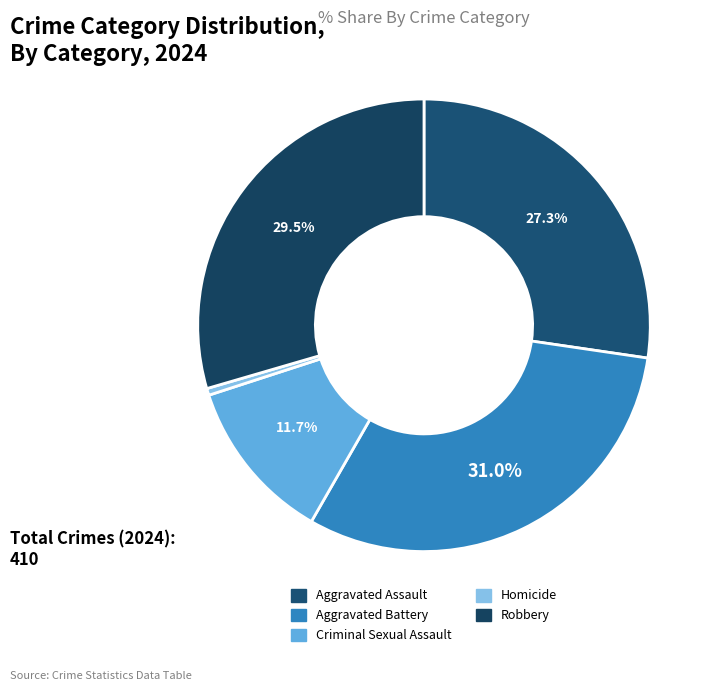

Count the number of slices in the pie.

5